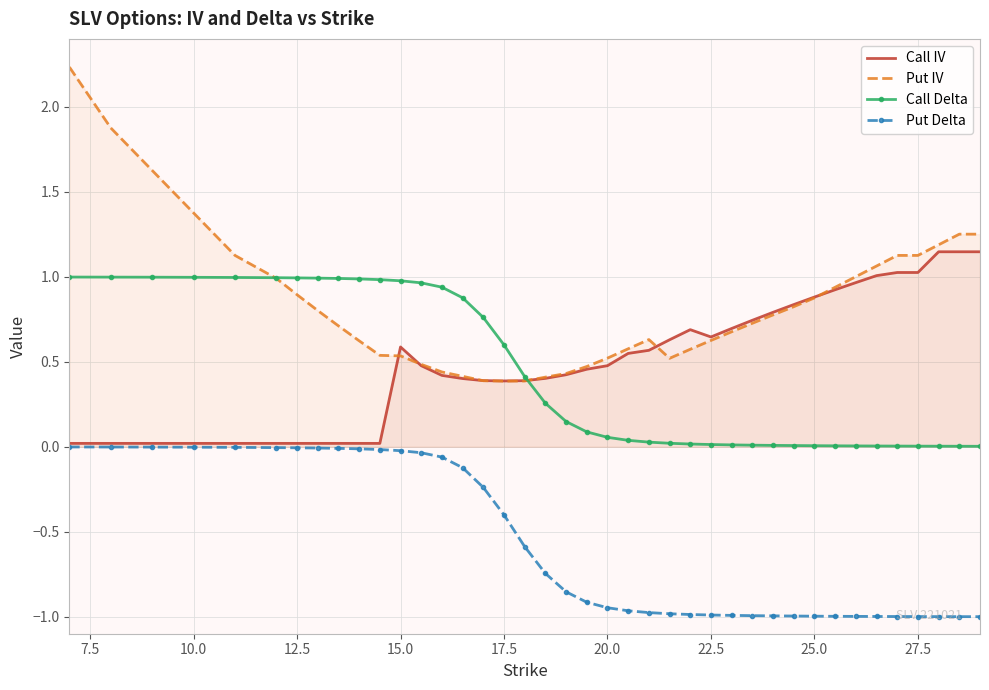

How many lines are shown in the chart?

4